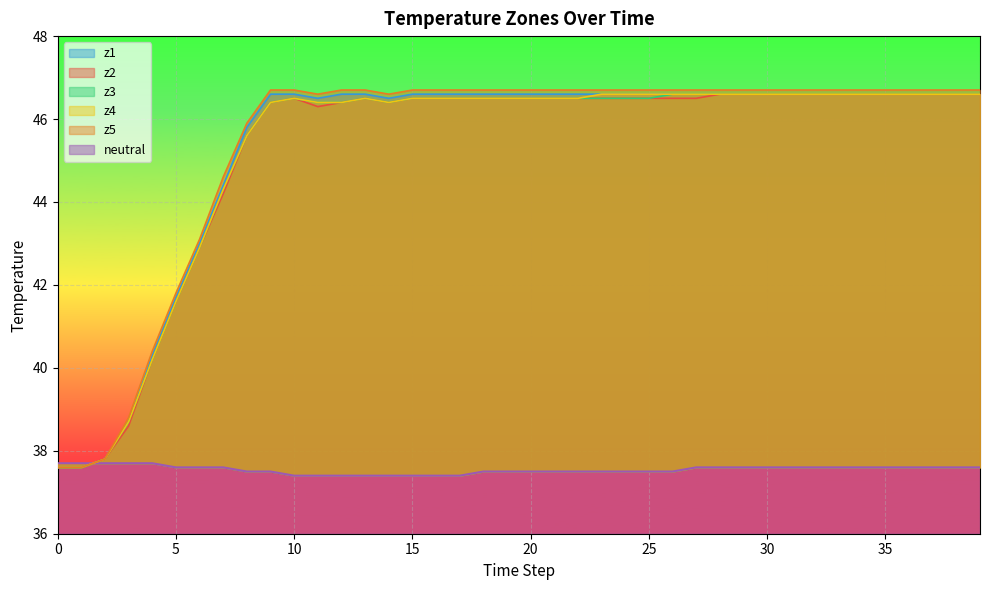

Reading left to right, what are all the values shown in this chart?

z1: 37.6	37.6	37.8	38.7	40.3	41.7	43.0	44.4	45.8	46.6	46.6	46.5	46.6	46.6	46.5	46.6	46.6	46.6	46.6	46.6	46.6	46.6	46.6	46.6	46.6	46.6	46.6	46.6	46.6	46.6	46.6	46.6	46.6	46.6	46.6	46.6	46.6	46.6	46.6	46.6
z2: 37.6	37.6	37.8	38.6	40.2	41.6	42.9	44.2	45.6	46.4	46.5	46.3	46.4	46.5	46.4	46.5	46.5	46.5	46.5	46.5	46.5	46.5	46.5	46.5	46.5	46.5	46.5	46.5	46.6	46.6	46.6	46.6	46.6	46.6	46.6	46.6	46.6	46.6	46.6	46.6
z3: 37.6	37.6	37.8	38.7	40.2	41.6	42.9	44.3	45.6	46.4	46.5	46.4	46.4	46.5	46.4	46.5	46.5	46.5	46.5	46.5	46.5	46.5	46.5	46.5	46.5	46.5	46.6	46.6	46.6	46.6	46.6	46.6	46.6	46.6	46.6	46.6	46.6	46.6	46.6	46.6
z4: 37.6	37.6	37.8	38.7	40.2	41.6	42.9	44.3	45.6	46.4	46.5	46.4	46.4	46.5	46.4	46.5	46.5	46.5	46.5	46.5	46.5	46.5	46.5	46.6	46.6	46.6	46.6	46.6	46.6	46.6	46.6	46.6	46.6	46.6	46.6	46.6	46.6	46.6	46.6	46.6
z5: 37.6	37.6	37.8	38.8	40.4	41.8	43.1	44.6	45.9	46.7	46.7	46.6	46.7	46.7	46.6	46.7	46.7	46.7	46.7	46.7	46.7	46.7	46.7	46.7	46.7	46.7	46.7	46.7	46.7	46.7	46.7	46.7	46.7	46.7	46.7	46.7	46.7	46.7	46.7	46.7
neutral: 37.7	37.7	37.7	37.7	37.7	37.6	37.6	37.6	37.5	37.5	37.4	37.4	37.4	37.4	37.4	37.4	37.4	37.4	37.5	37.5	37.5	37.5	37.5	37.5	37.5	37.5	37.5	37.6	37.6	37.6	37.6	37.6	37.6	37.6	37.6	37.6	37.6	37.6	37.6	37.6